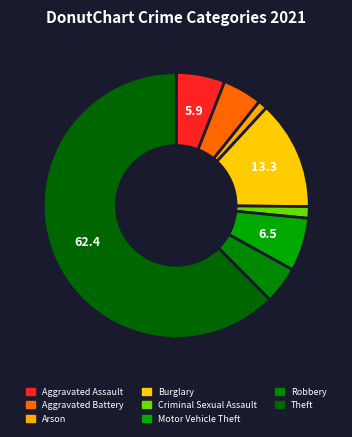

Count the number of slices in the pie.

8